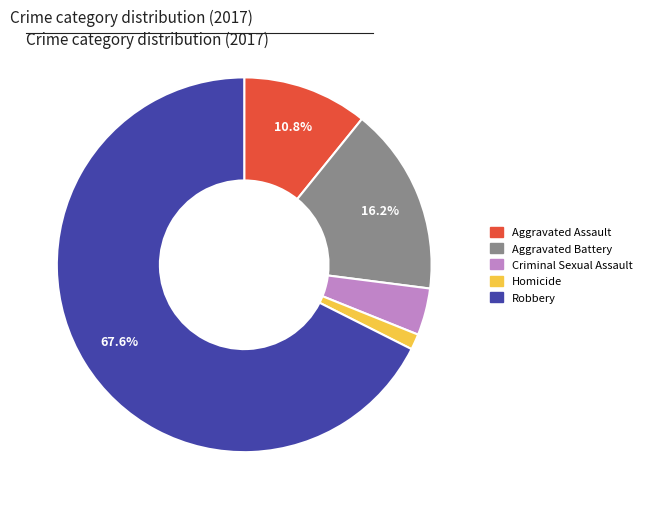

What is the smallest slice in the pie chart?

Homicide